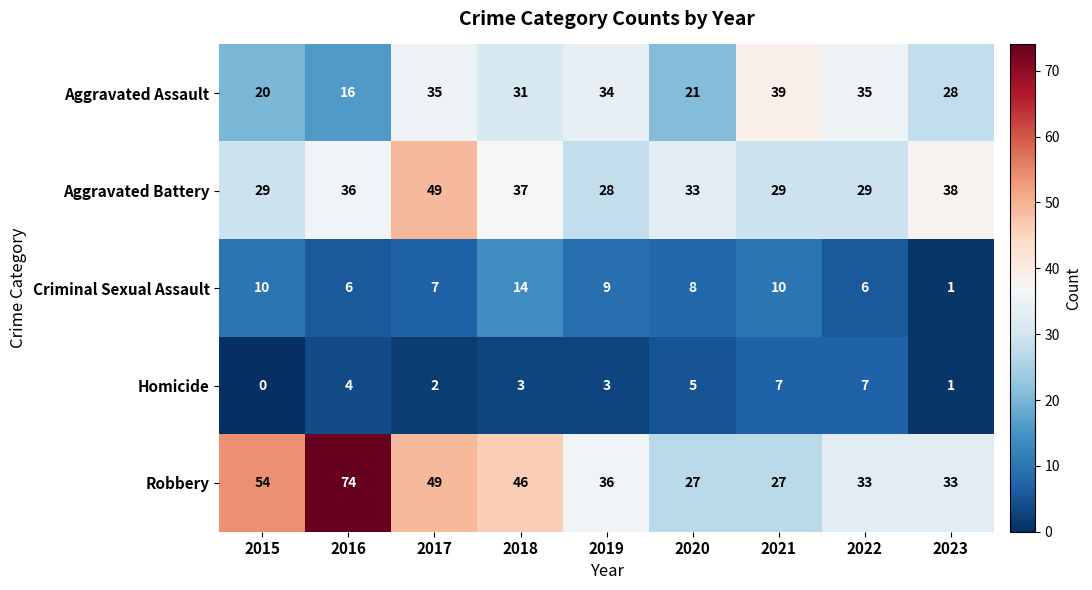

Count the number of data series in this chart.

5